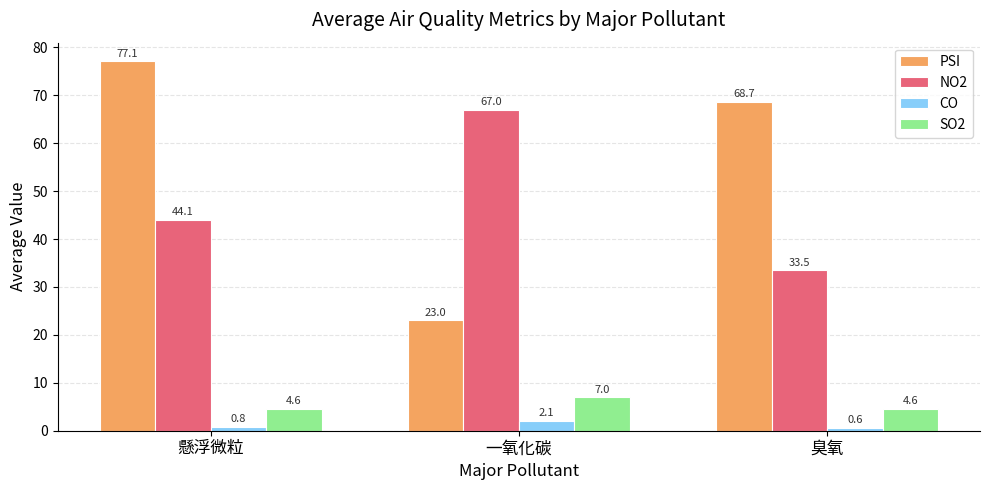

Rank the series at 一氧化碳 from lowest to highest value.

CO, SO2, PSI, NO2